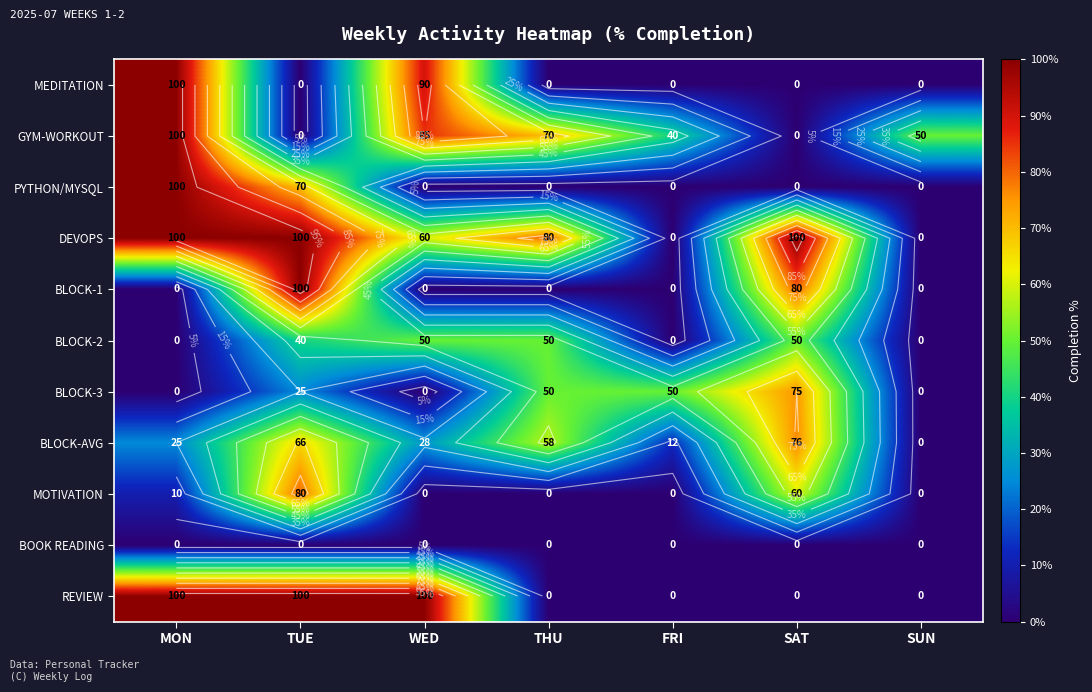

How many PYTHON/MYSQL values are between 0 and 70?

6